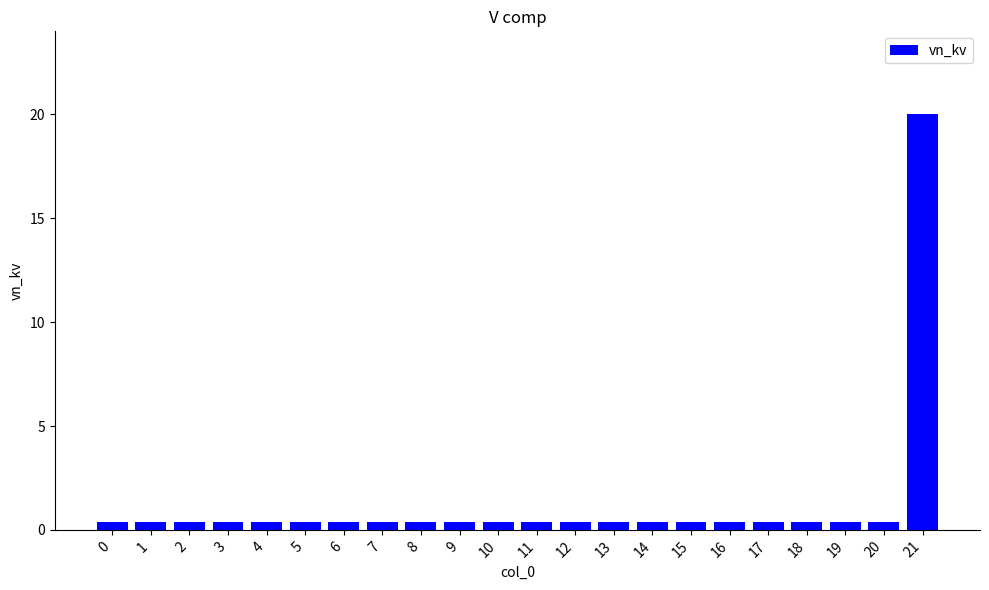

How many bars are there in total?

22